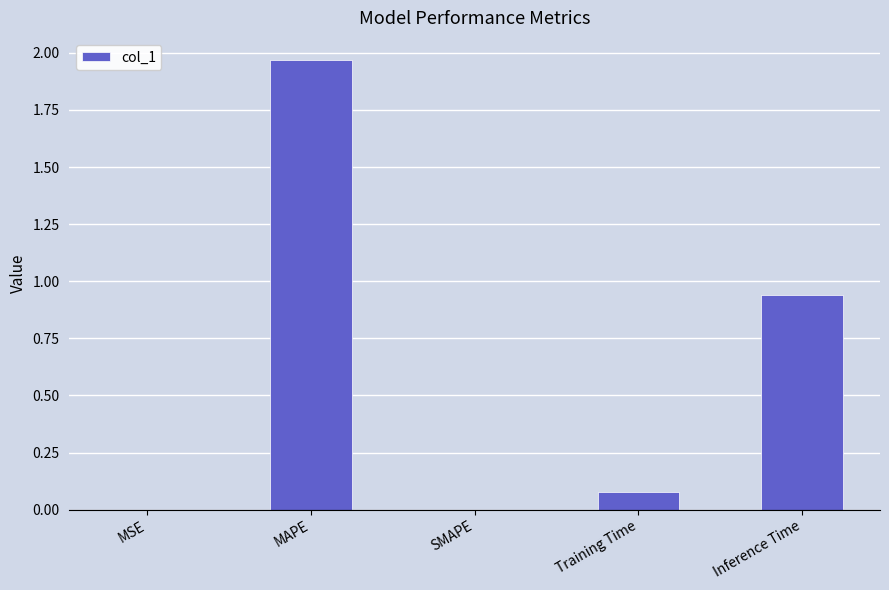

True or false: the data shows 0.0 at Training Time.

False